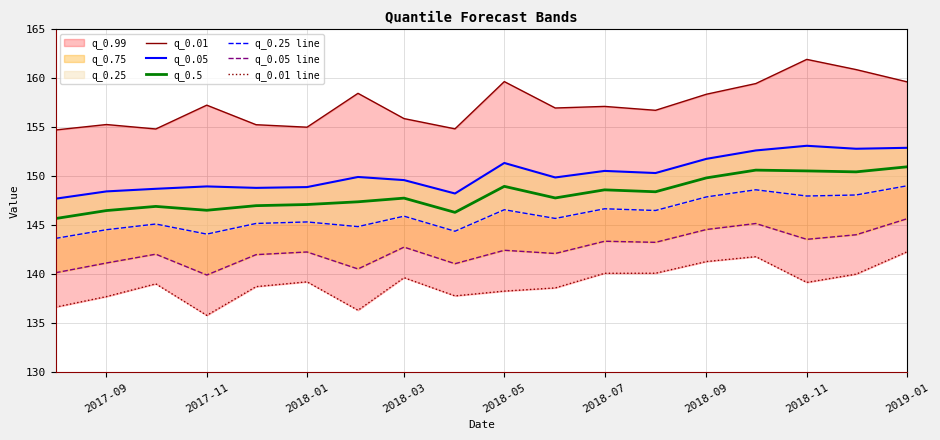

How many values in the q_0.5 series are below 147?

5